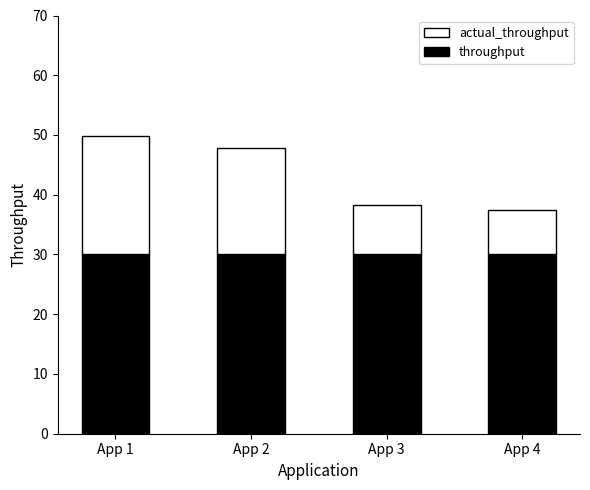

What is the minimum value for throughput?

30.0